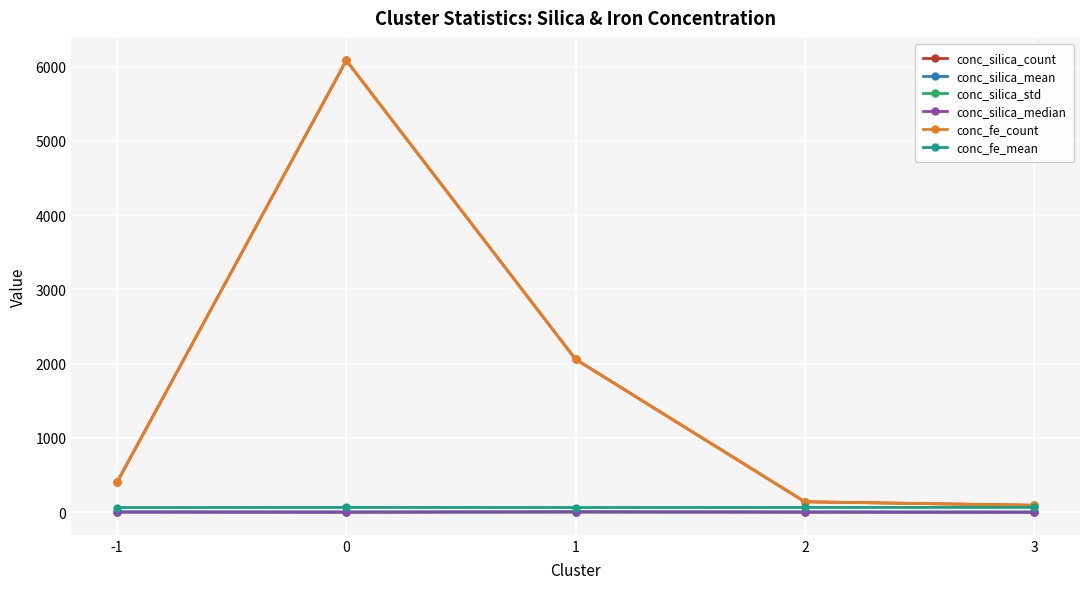

Reading right to left, what are all the values shown in this chart?

conc_silica_count: 94.0	141.0	2060.0	6084.0	404.0
conc_silica_mean: 1.3	2.6	4.8	1.9	4.0
conc_silica_std: 0.5	1.8	2.4	1.0	4.4
conc_silica_median: 1.2	2.1	6.7	1.6	2.3
conc_fe_count: 94.0	141.0	2060.0	6084.0	404.0
conc_fe_mean: 65.6	64.6	63.7	65.0	63.7